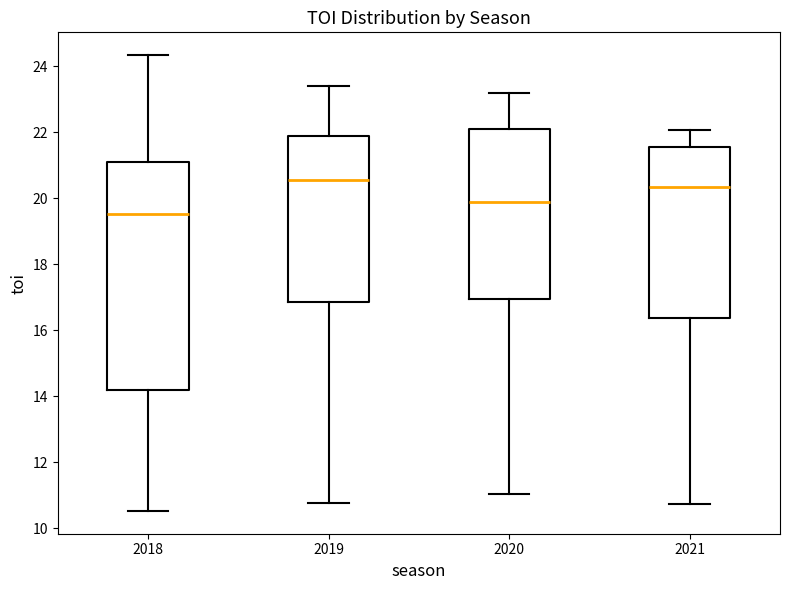

Reading left to right, transcribe this box plot: for each box, give where its median line is, the range the box spans, and where its two whiskers end, as read against the y-axis. The values are not printed on the chart, so give them approximately, as read against the axis.

2018: median 19.6, box 14.2 to 21.0, whiskers 10.6 to 24.4
2019: median 20.6, box 16.8 to 21.8, whiskers 10.8 to 23.4
2020: median 19.8, box 17.0 to 22.2, whiskers 11.0 to 23.2
2021: median 20.4, box 16.4 to 21.6, whiskers 10.8 to 22.0